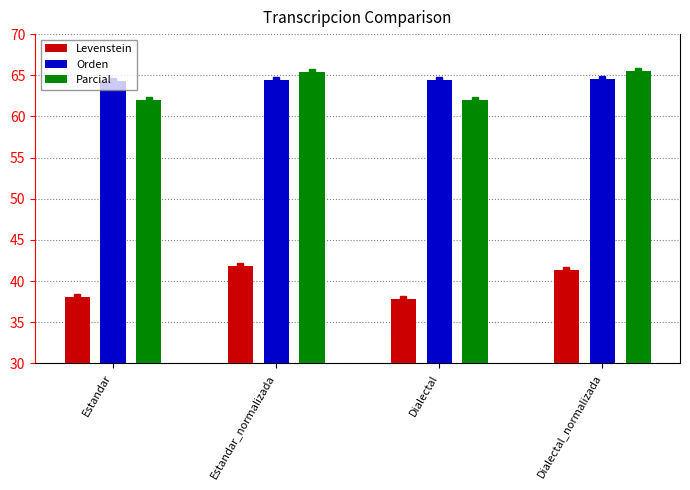

What is the difference between the maximum and minimum values in the Levenstein series?

4.1